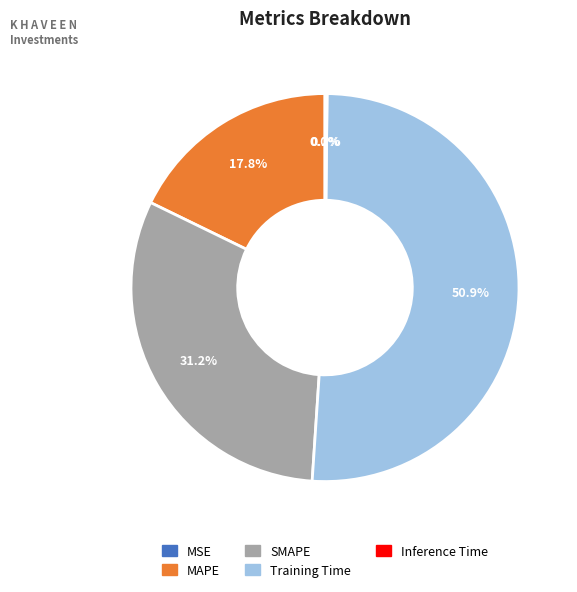

True or false: Training Time accounts for 51% of the total.

True